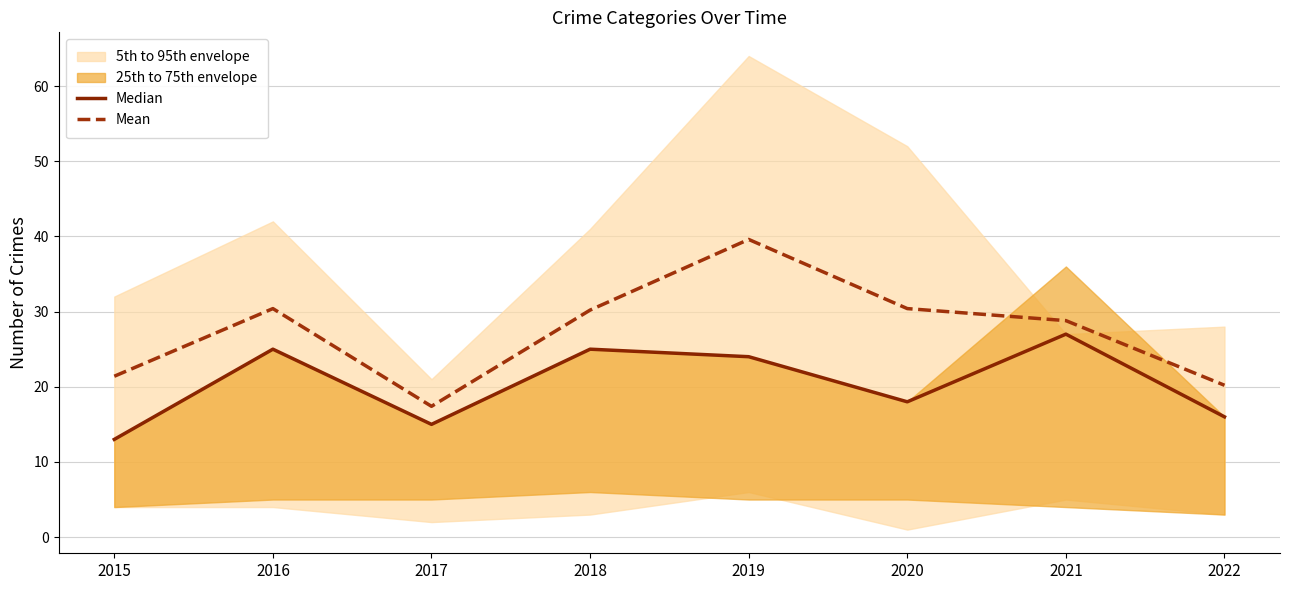

True or false: Mean and Median cross at least once.

False